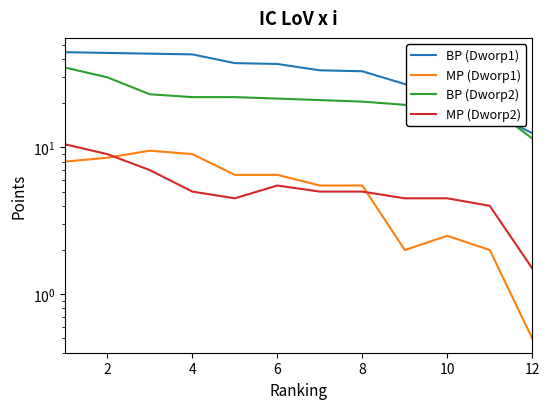

What is the value of the BP (Dworp1) point at the 3rd from the left?

43.5